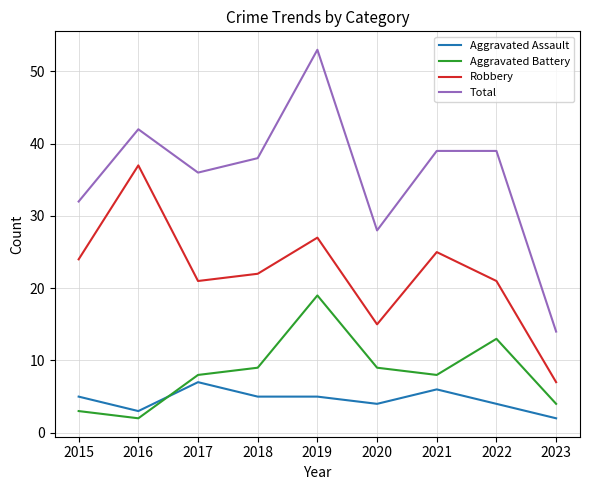

Is the value of Aggravated Assault at 2020 greater than the value of Total at 2016?

No